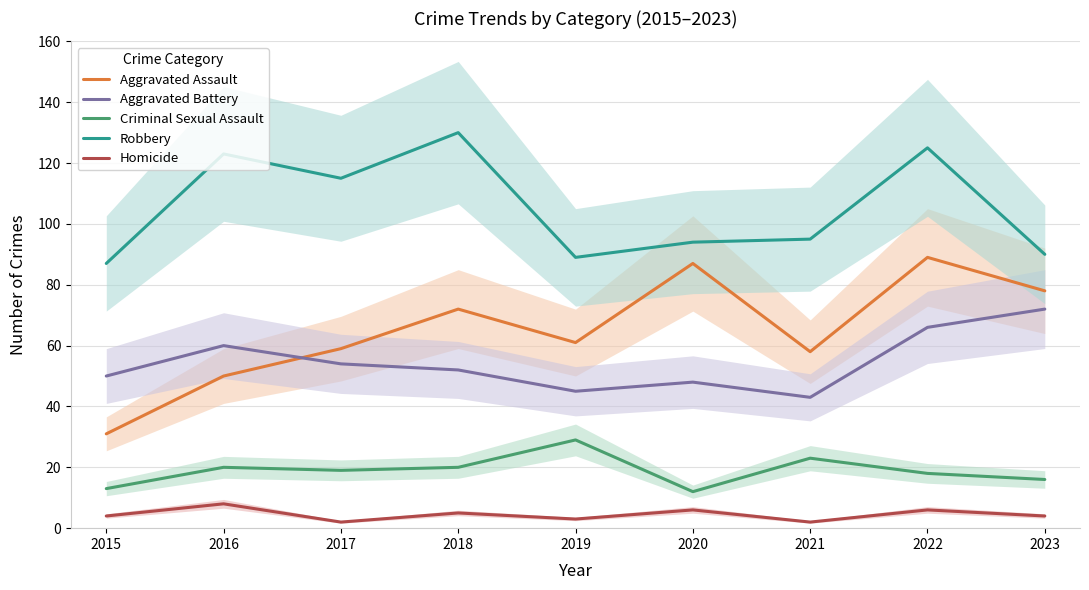

What is the sum of the Aggravated Assault values at 2021 and 2017?

117